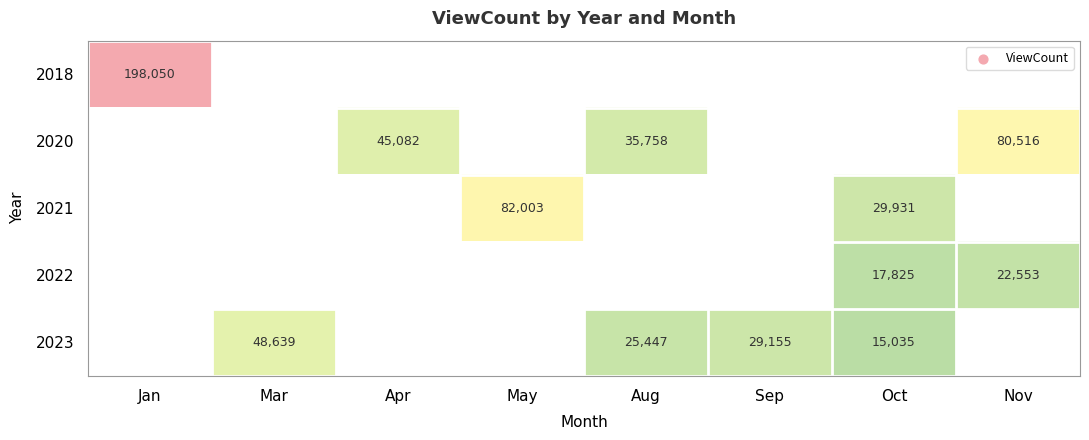

Is the value of 2023 at Aug greater than the value of 2021 at Oct?

No